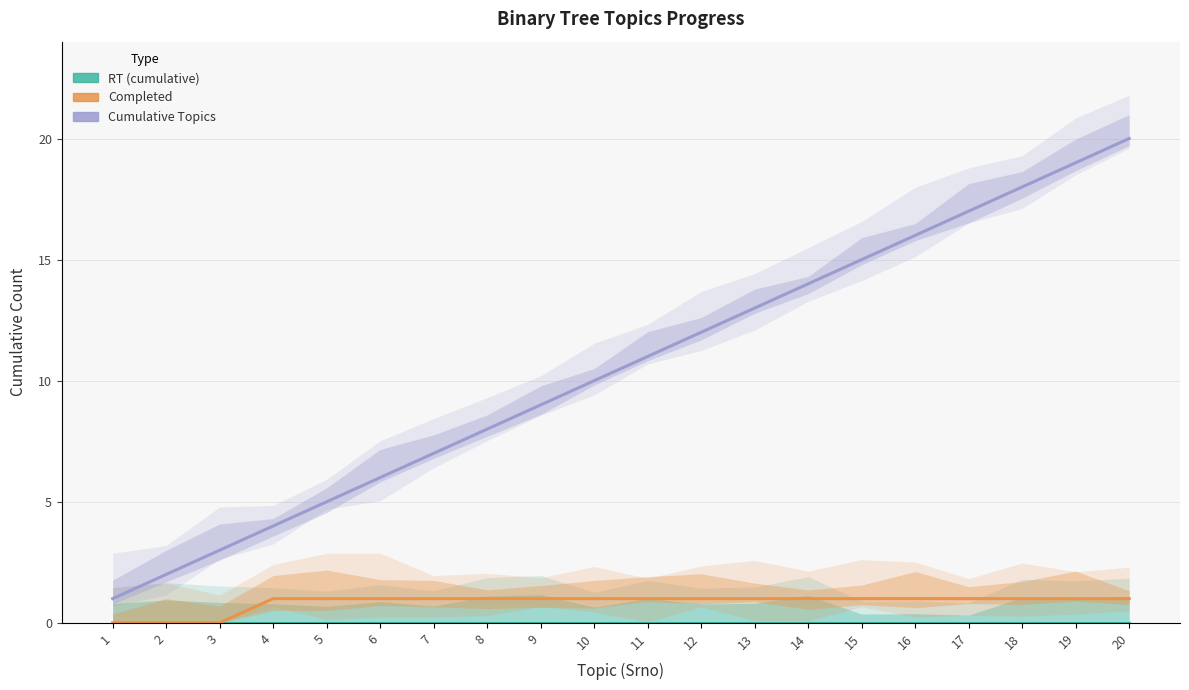

True or false: Cumulative Topics has a value of 34 at 20.

False